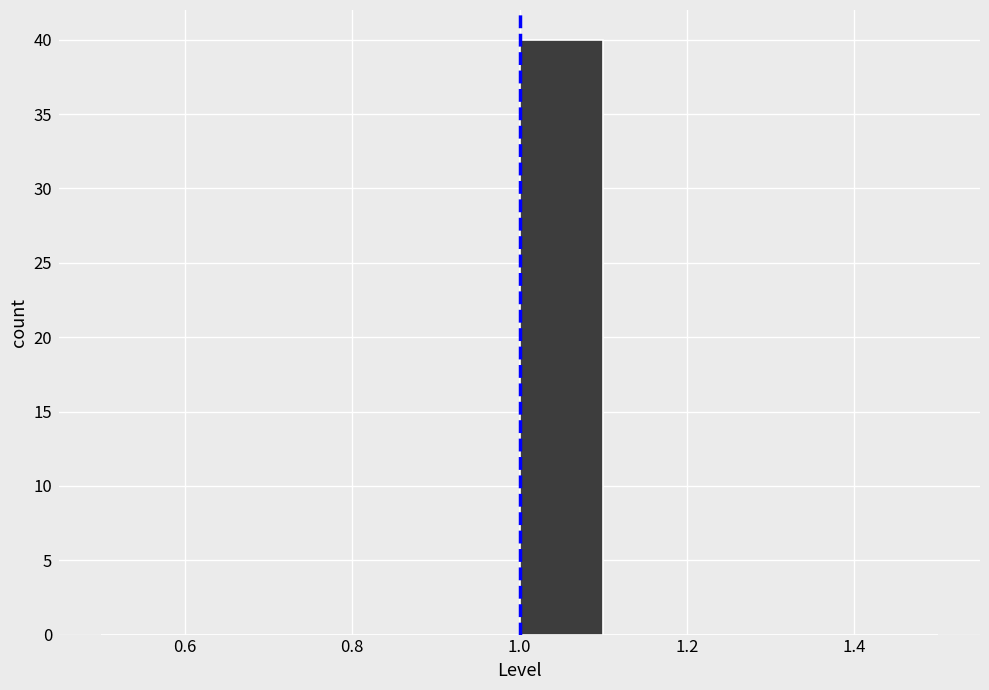

Over which range of the x-axis is the bar tallest?

1.0 to 1.1